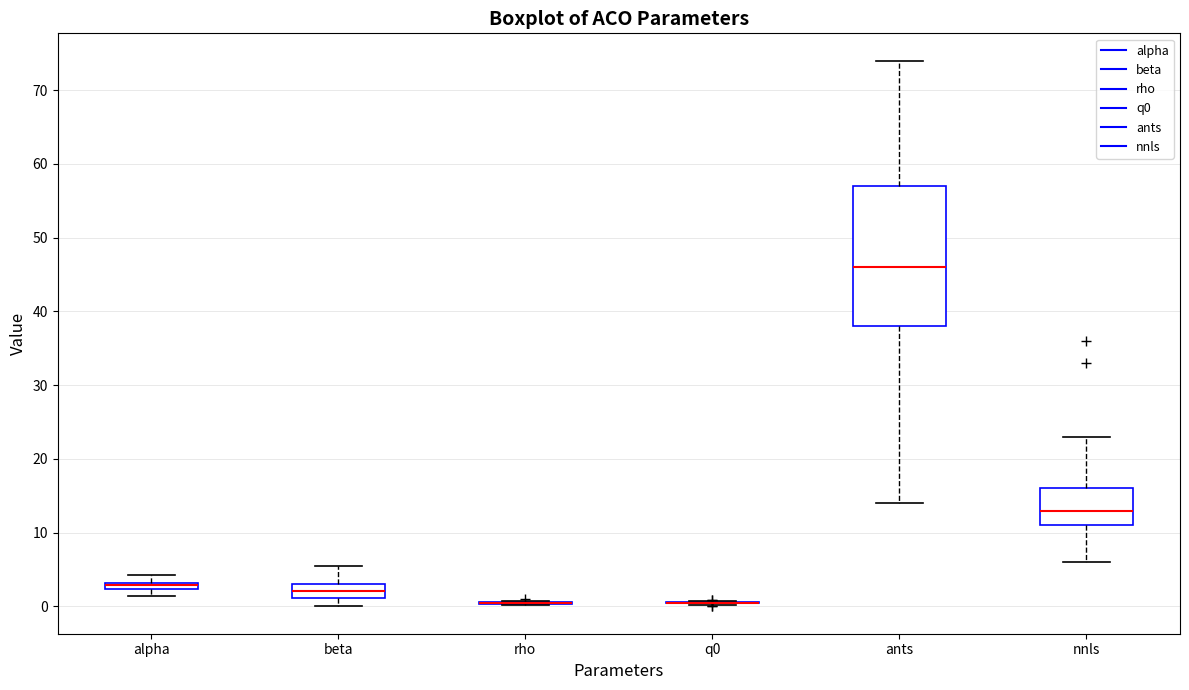

Which box is the tallest, from its lower edge to its upper edge?

ants